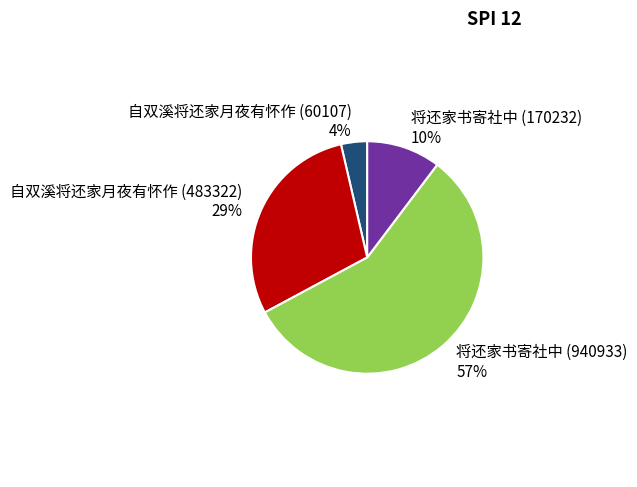

To the nearest percent, what is the combined percentage of 将还家书寄社中 (170232) and 将还家书寄社中 (940933)?

67%